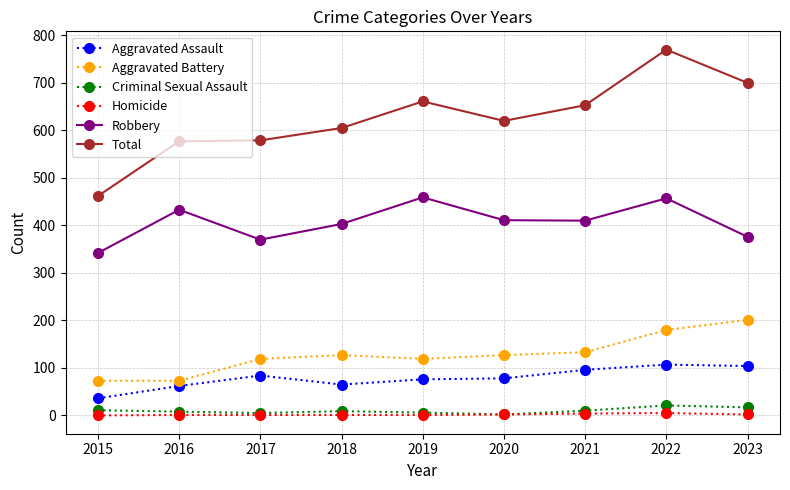

True or false: Aggravated Assault has a value of 84 at 2017.

True